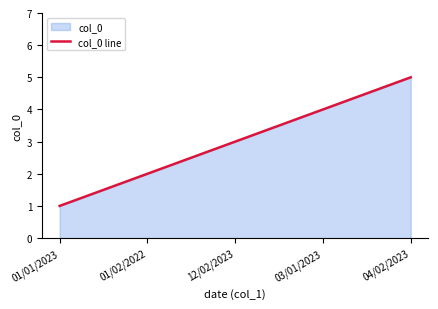

At which category does the chart reach its peak across all series?

04/02/2023